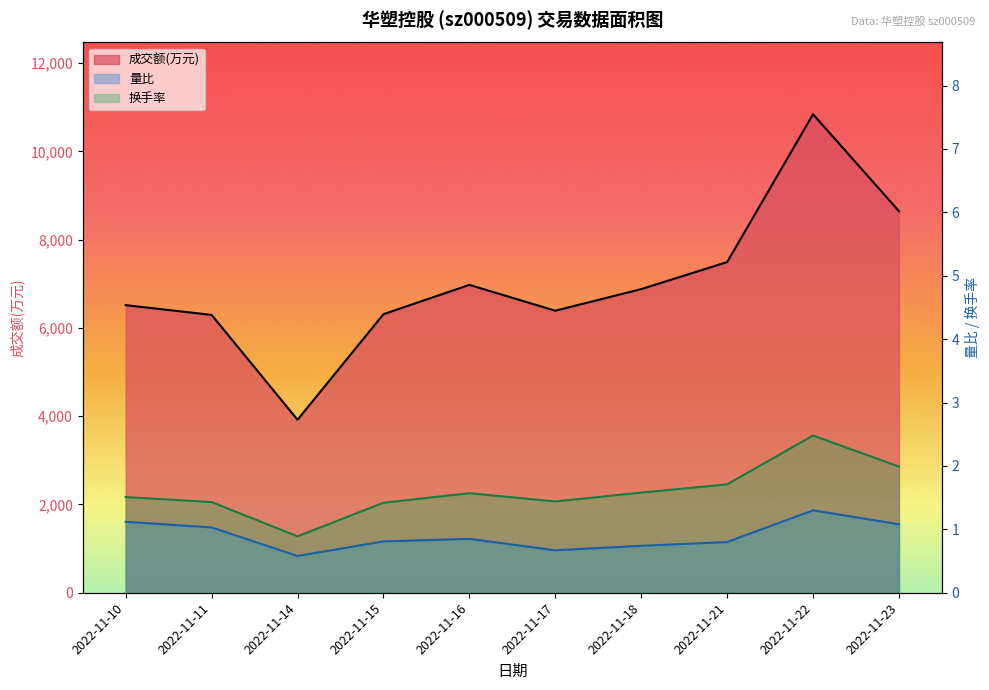

In 成交额(万元), how many points are lower than both neighbors (excluding endpoints)?

2